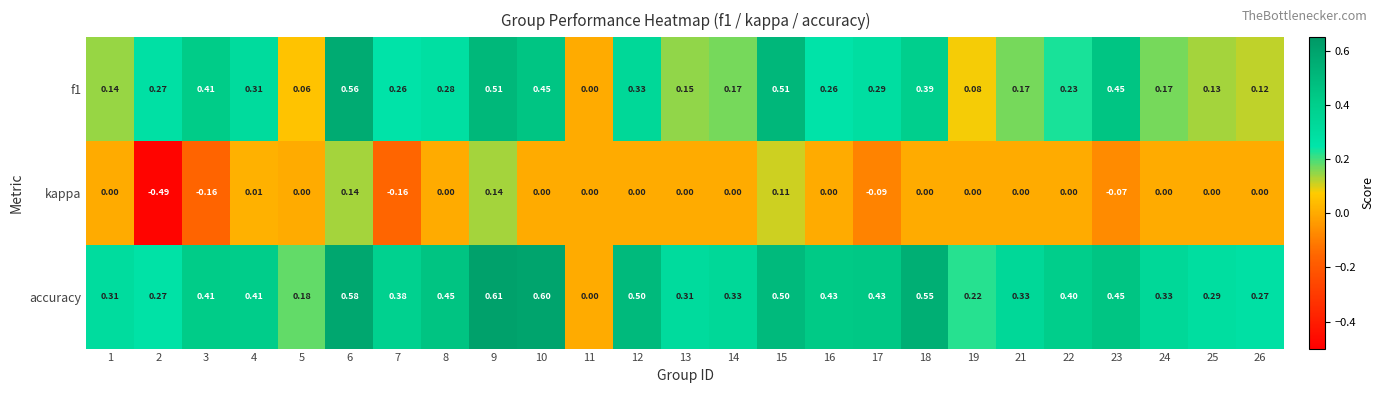

Rank the series by their maximum value, from lowest to highest.

kappa, f1, accuracy